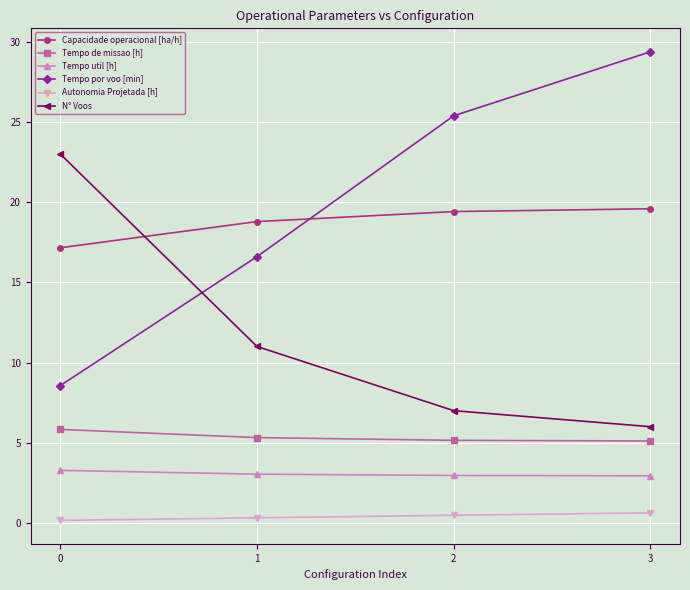

What is the difference between the maximum and minimum values in the N° Voos series?

17.0